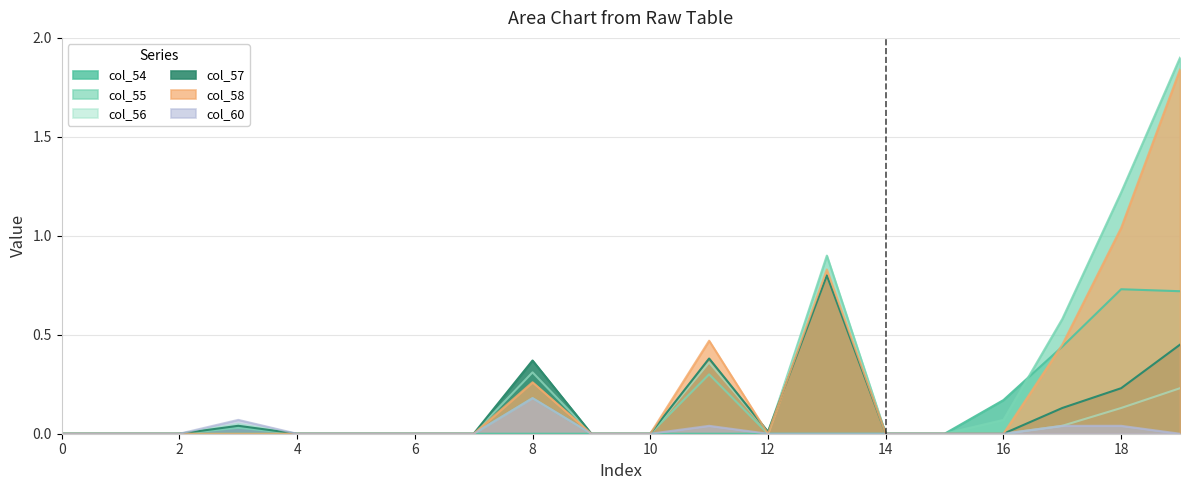

What is the total value across all series at 8?

1.3